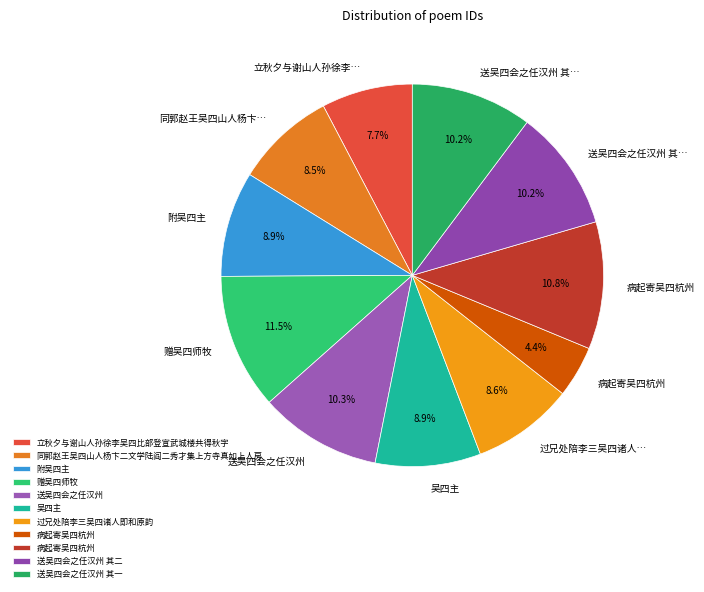

Which slice is the largest?

赠吴四师牧